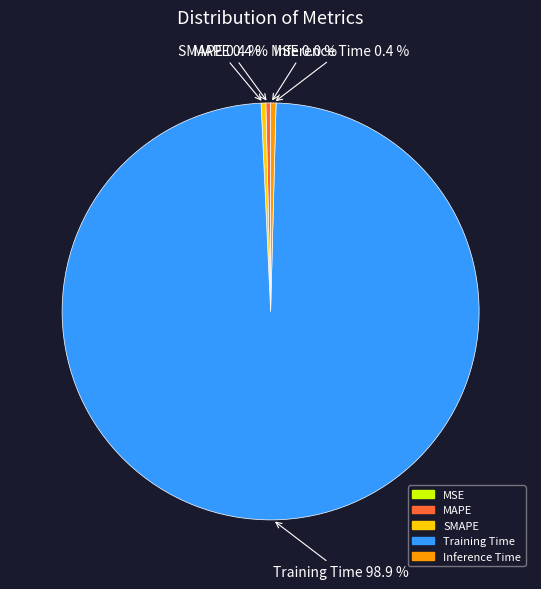

To the nearest percent, what is the average slice percentage?

20%